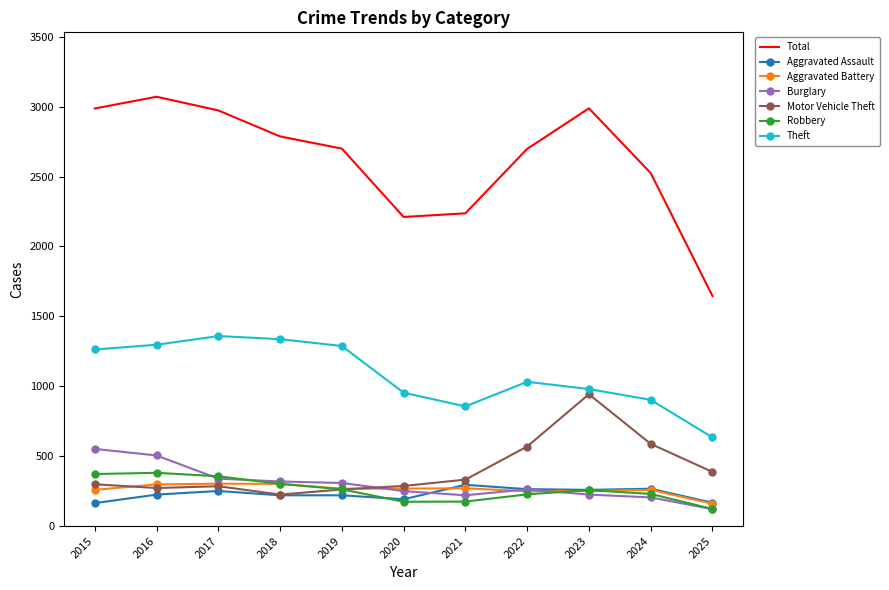

What is the maximum value for Aggravated Battery?

303